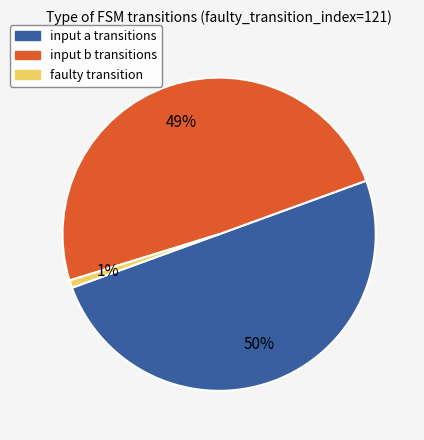

To the nearest percent, what is the average slice percentage?

33%